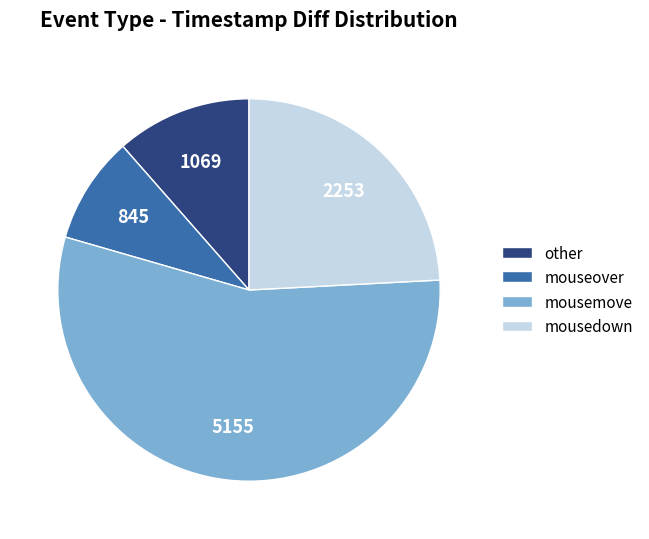

How many slices are in this pie chart?

4